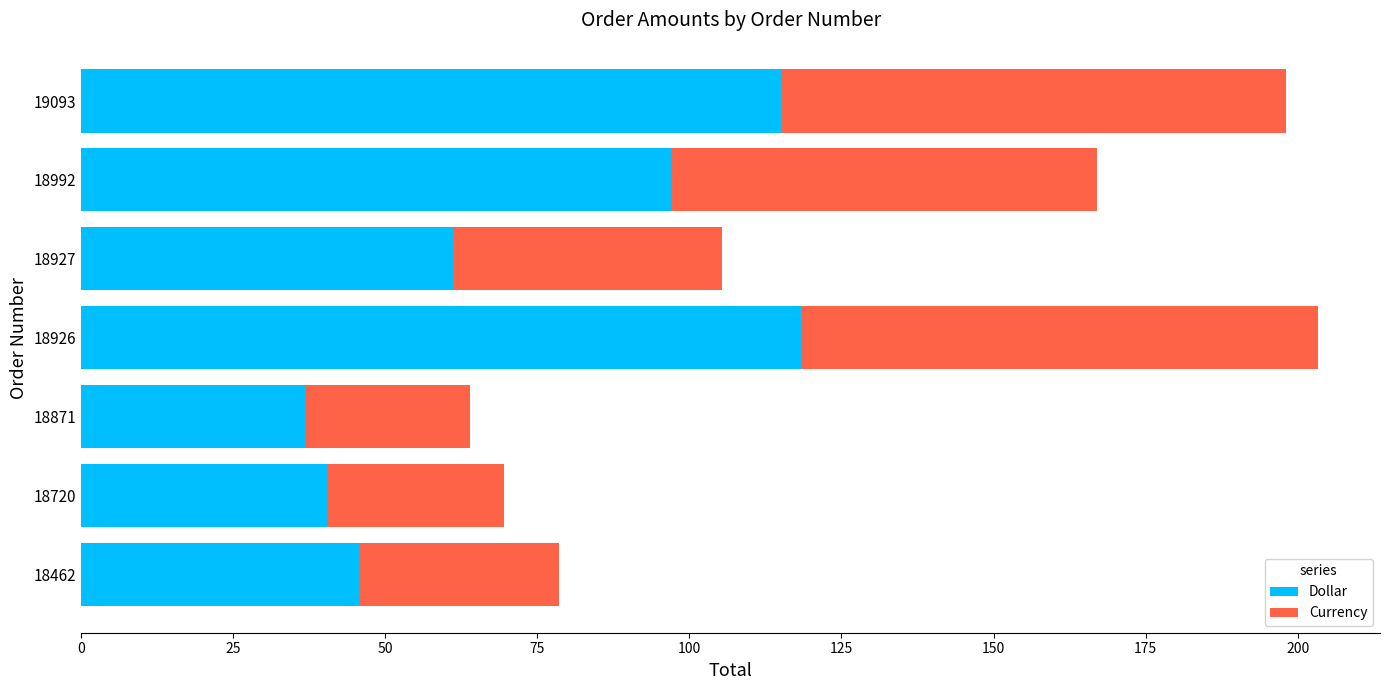

True or false: Dollar has a value of 97.0 at 18992.

True